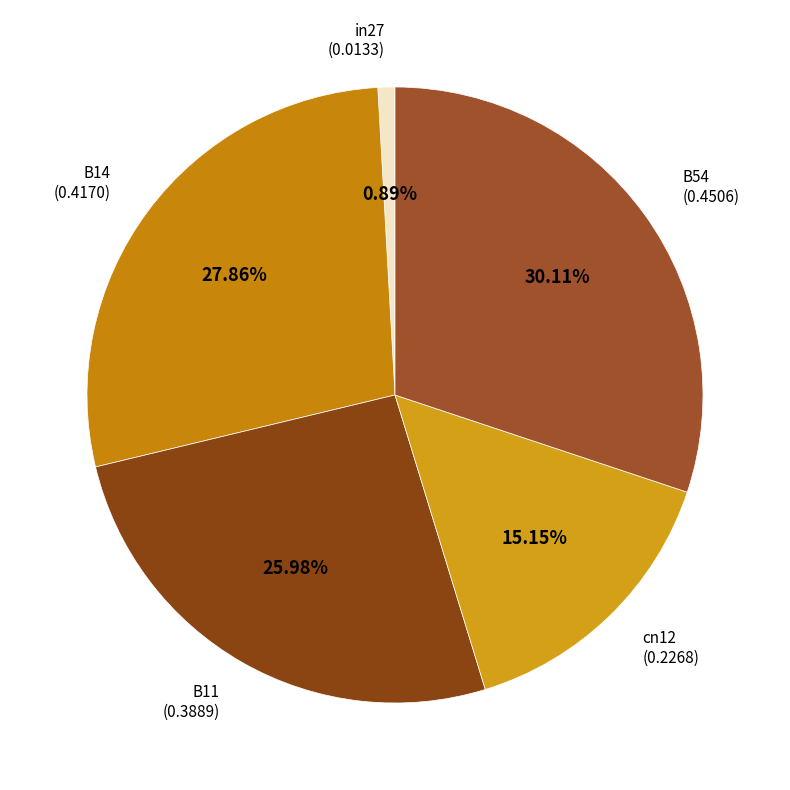

Which slice is the largest?

B54